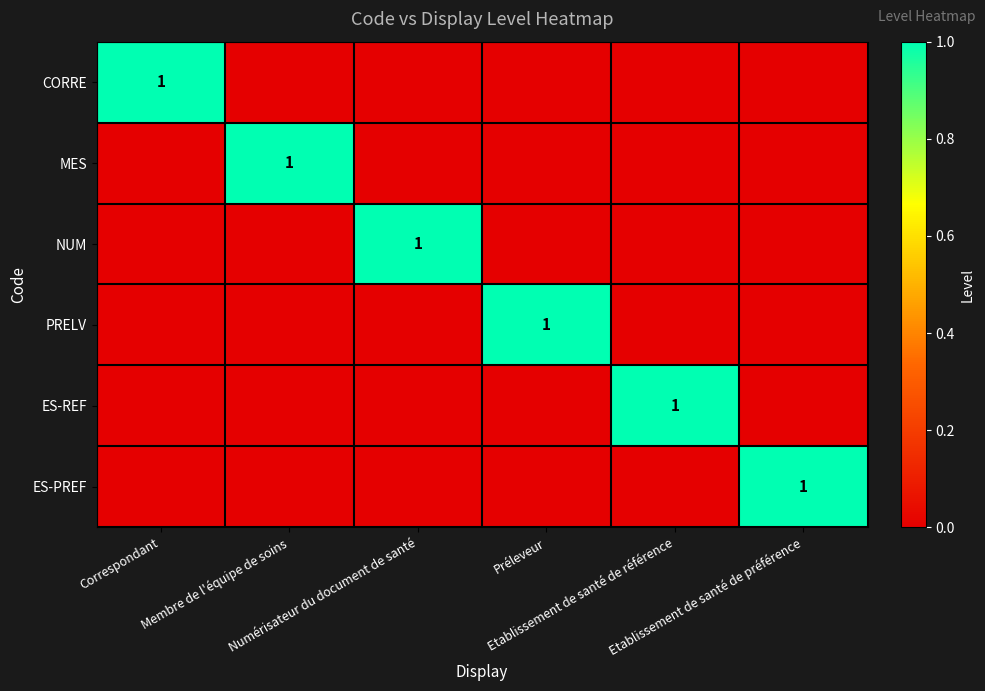

What is the difference between the maximum and minimum values in the MES series?

1